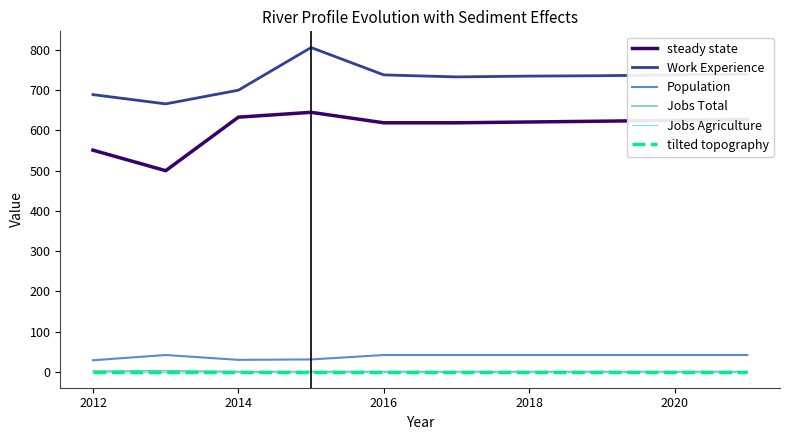

Rank the series by their maximum value, from lowest to highest.

Jobs Agriculture, tilted topography, Jobs Total, Population, steady state, Work Experience